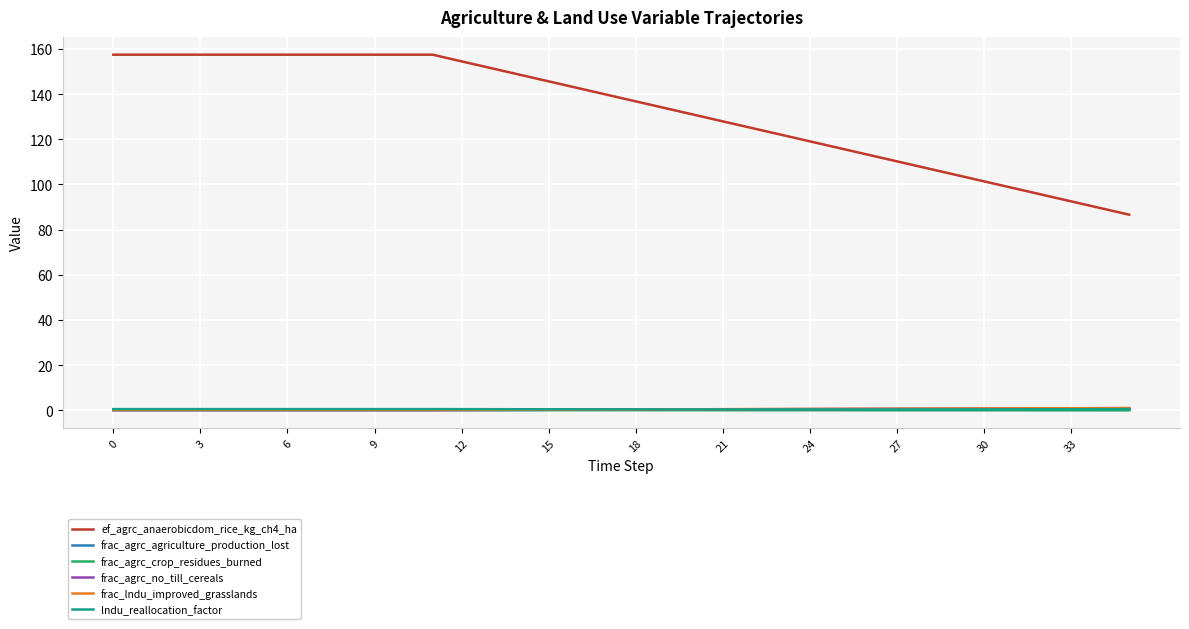

Which series has the widest spread of values?

ef_agrc_anaerobicdom_rice_kg_ch4_ha